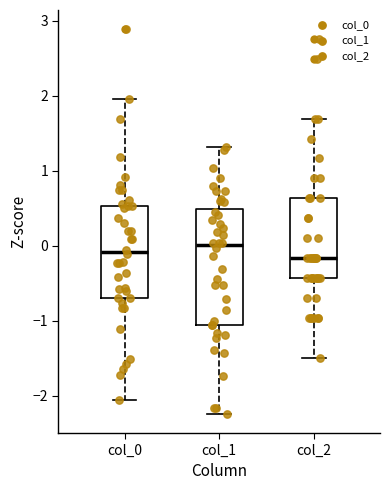

Comparing the boxes themselves (not the whiskers), which one is the tallest?

col_1